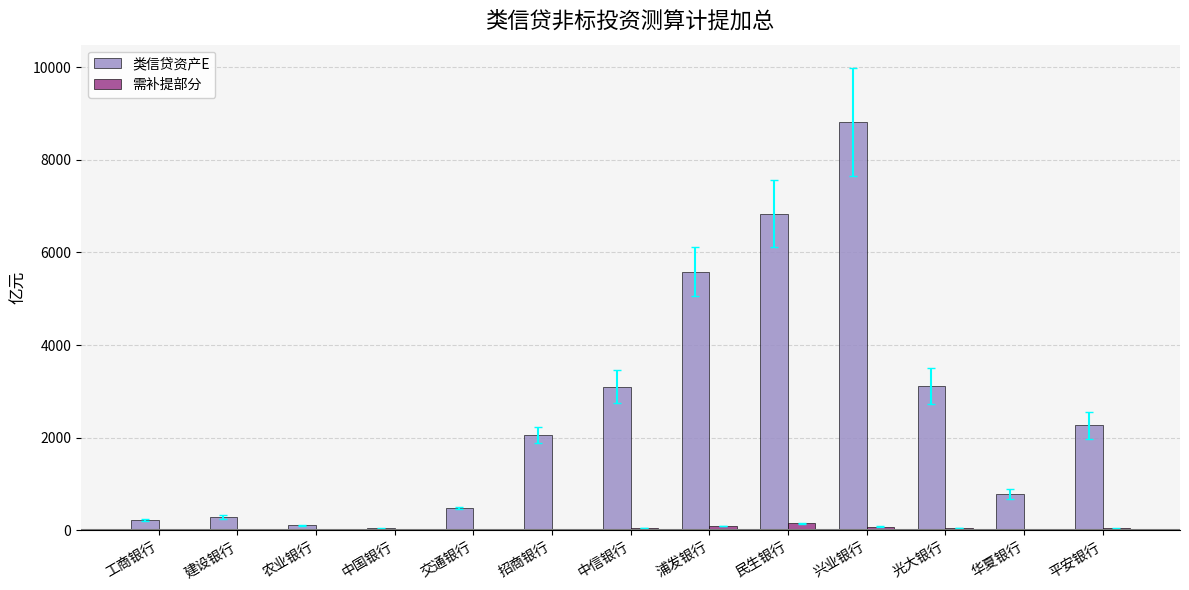

How many groups of bars are there?

13